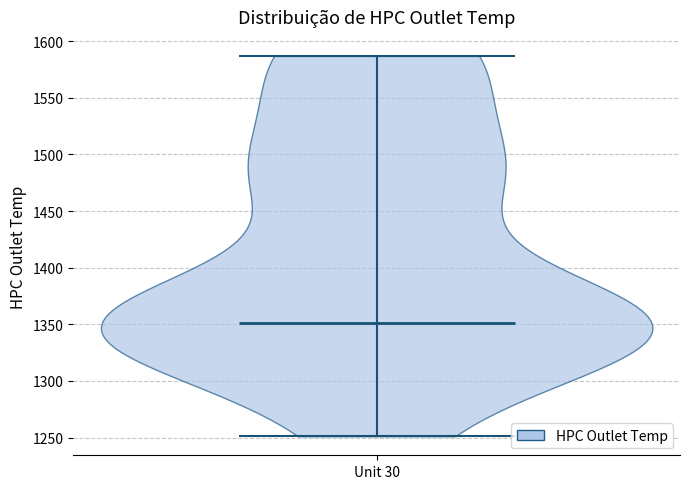

What is the highest point the violin for Unit 30 reaches on the y-axis? The values are not printed on the chart, so give them approximately, as read against the axis.

1585